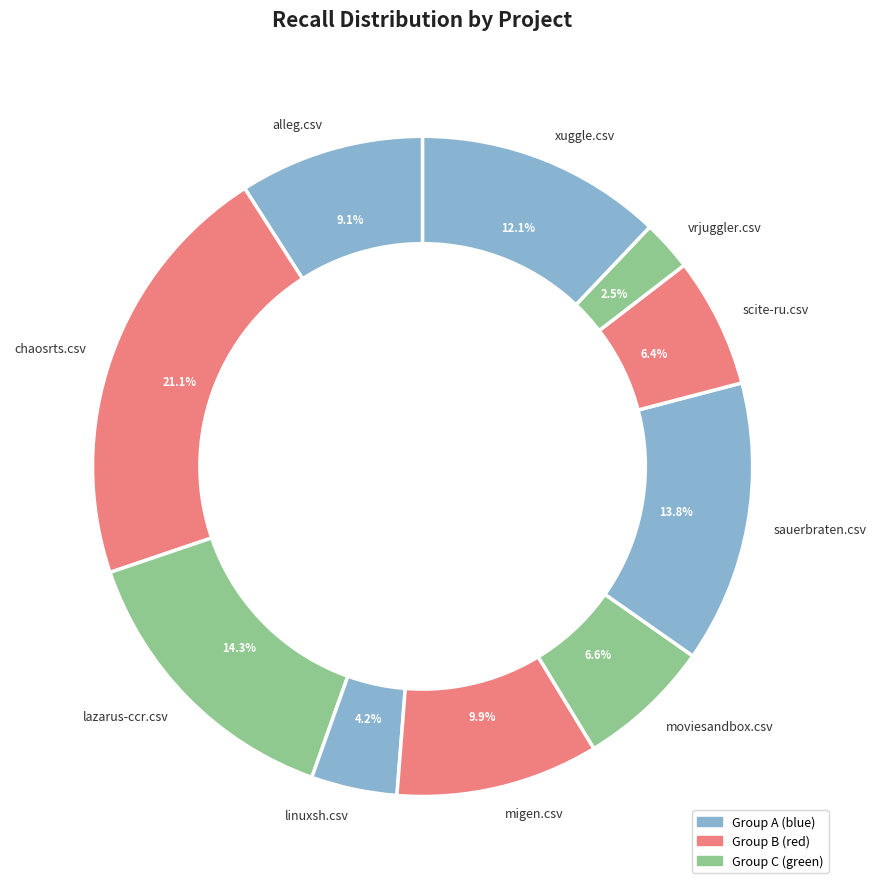

What is the smallest slice in the pie chart?

vrjuggler.csv